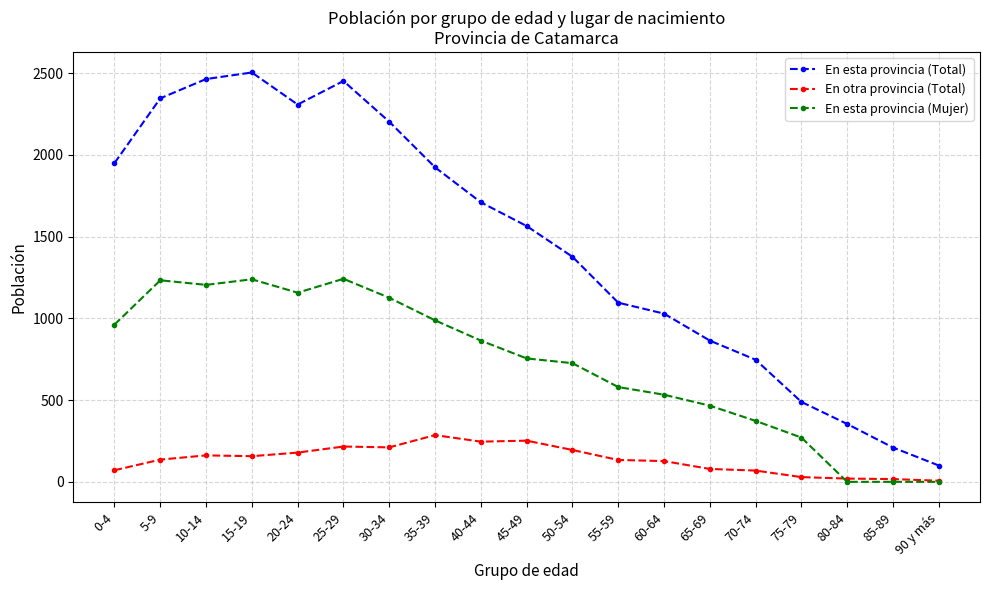

What are all the series names shown in the legend?

En esta provincia (Total), En otra provincia (Total), En esta provincia (Mujer)